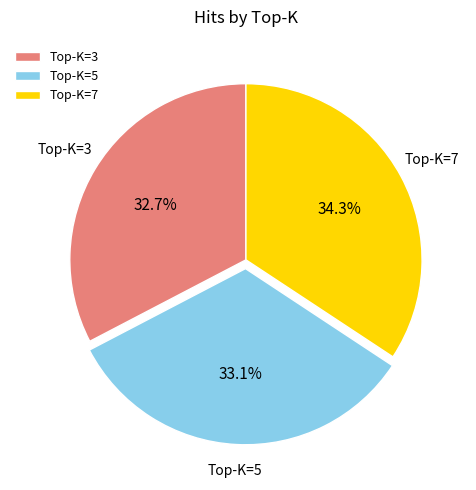

To the nearest percent, what is the difference between the largest and smallest slice percentages?

2%